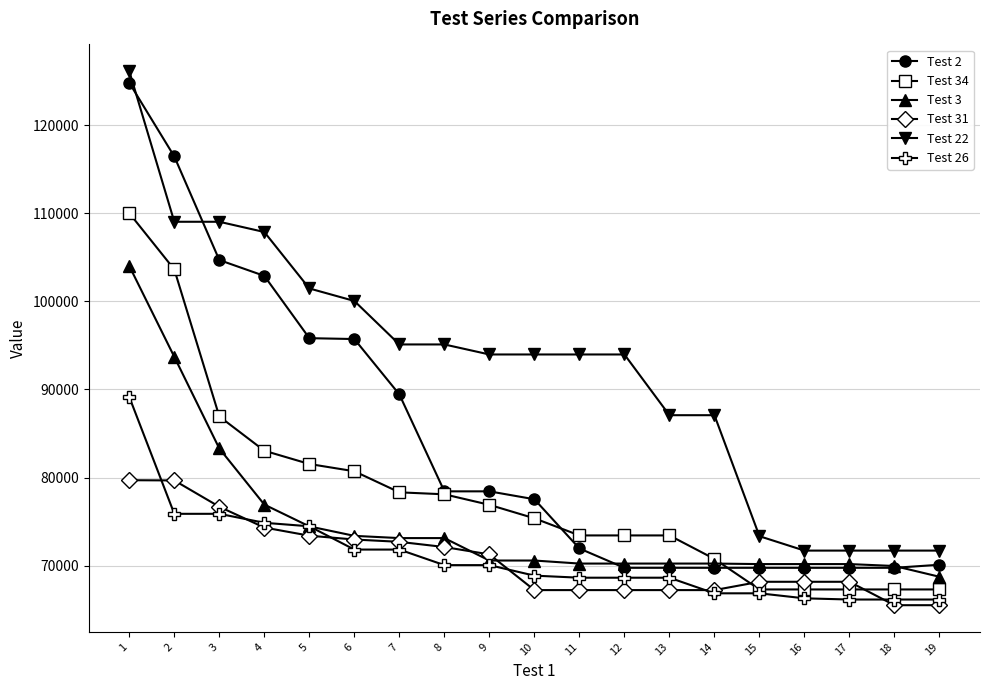

What is the maximum value shown in the chart?

126130.8